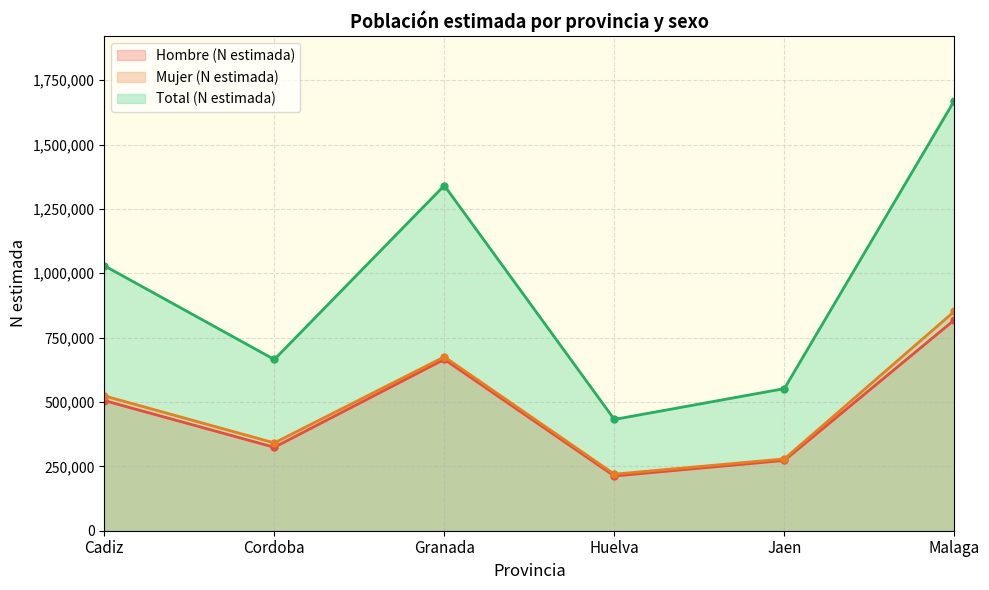

Which label corresponds to the smallest value in the chart?

Huelva